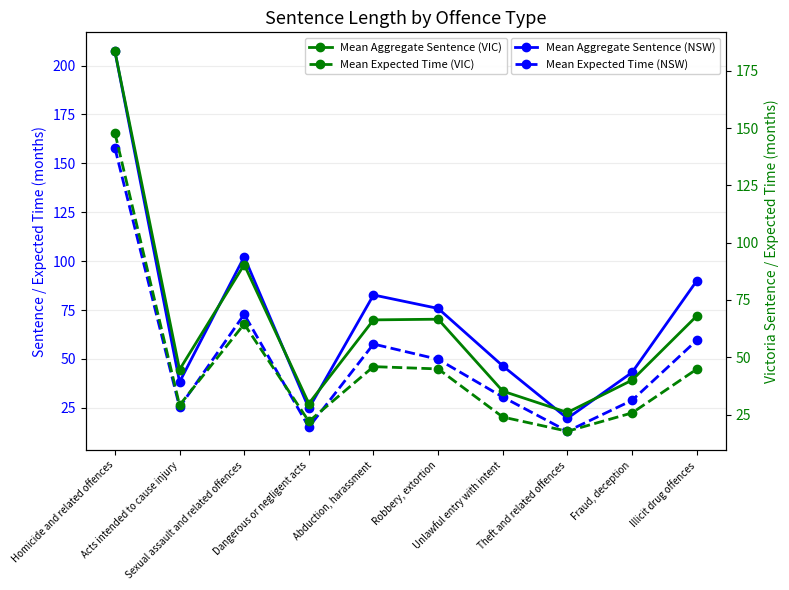

What is the sum of all Mean Expected Time (NSW) values?

510.2